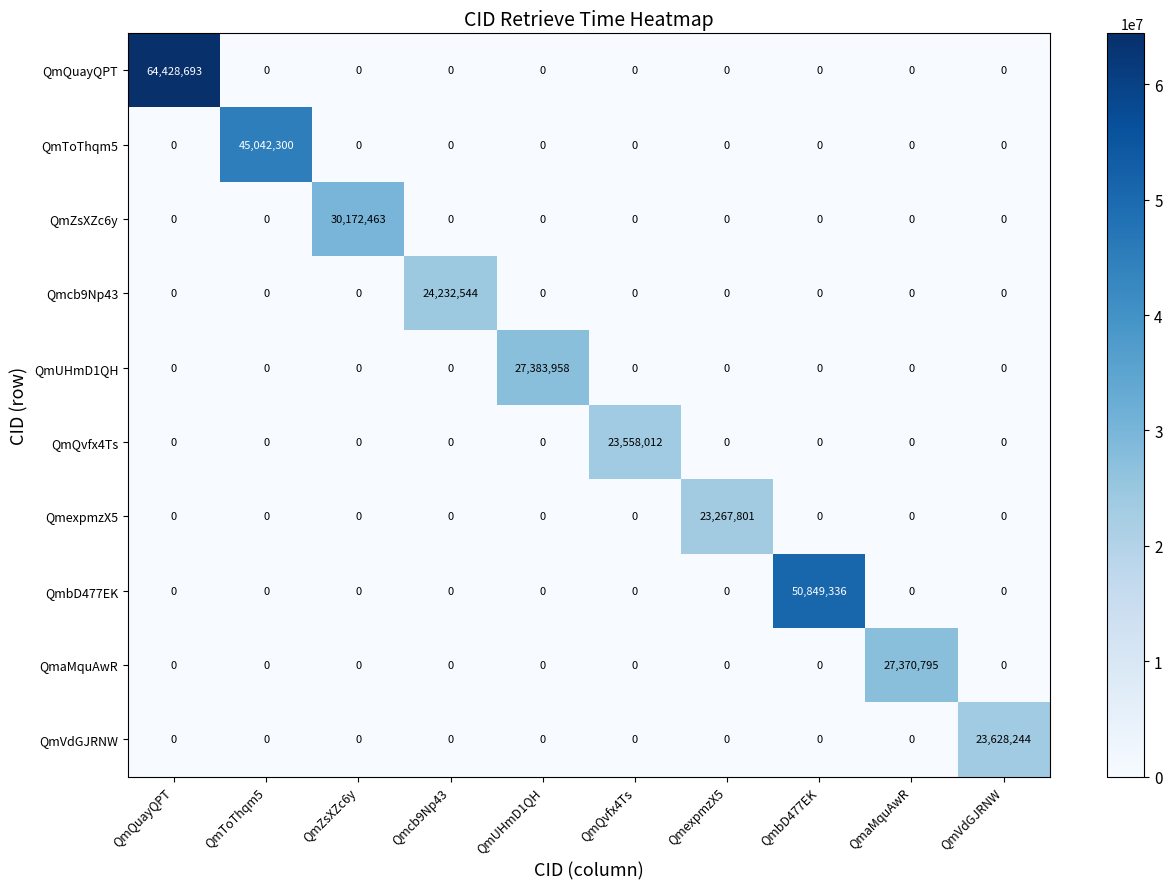

Count the number of data series in this chart.

10